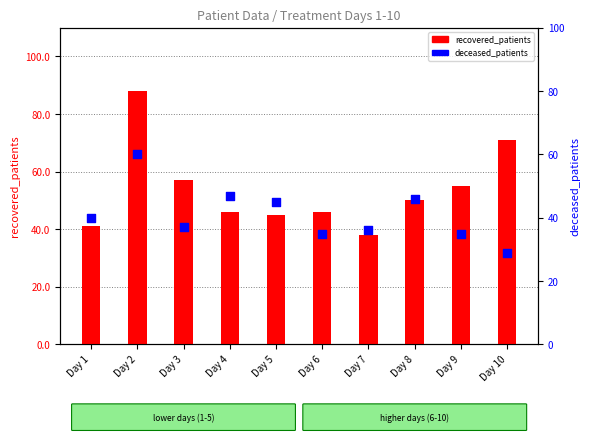

Which series has the widest spread of Y values?

recovered_patients